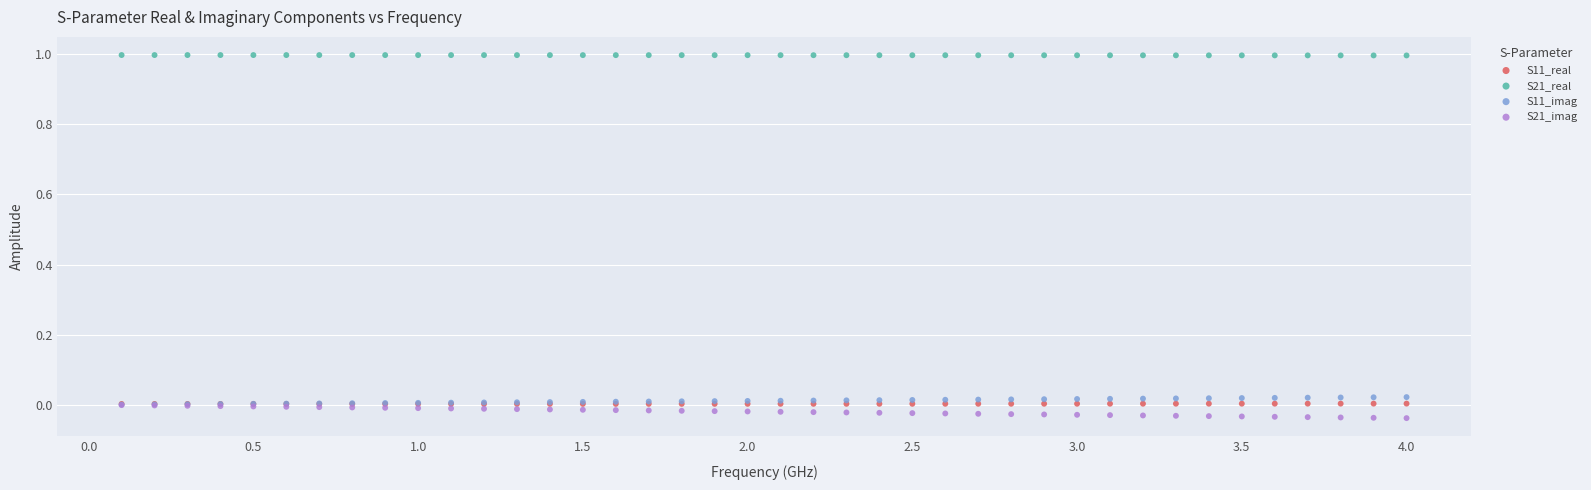

What are all the series names shown in the legend?

S11_real, S21_real, S11_imag, S21_imag